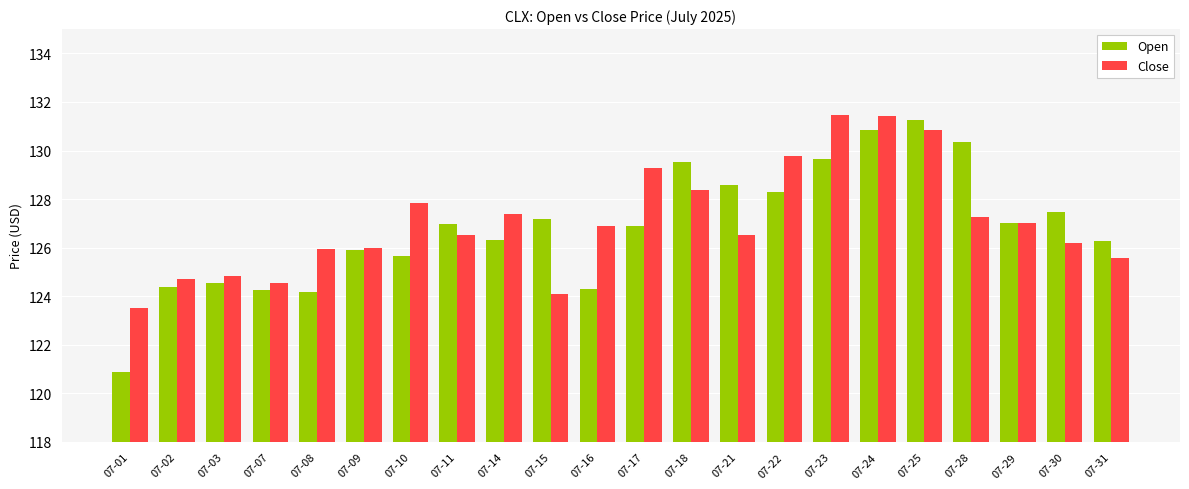

At which category does the chart reach its minimum across all series?

07-01